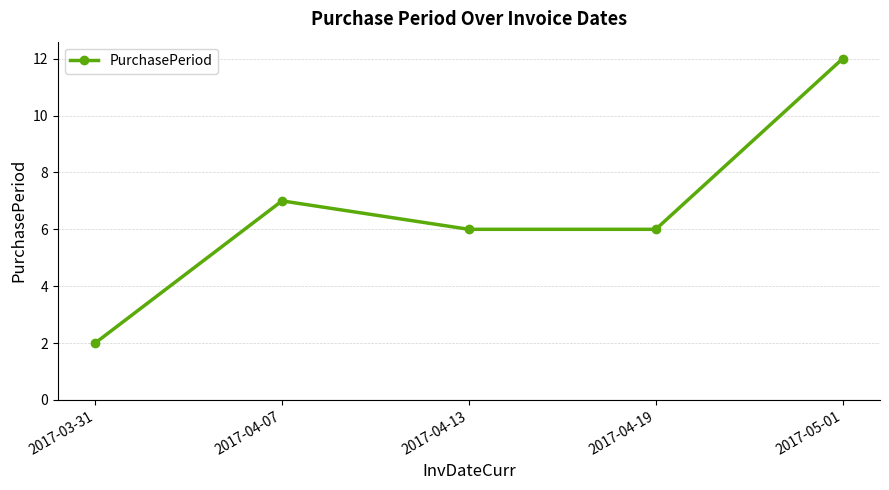

Is this an area chart (filled region under the line)?

No